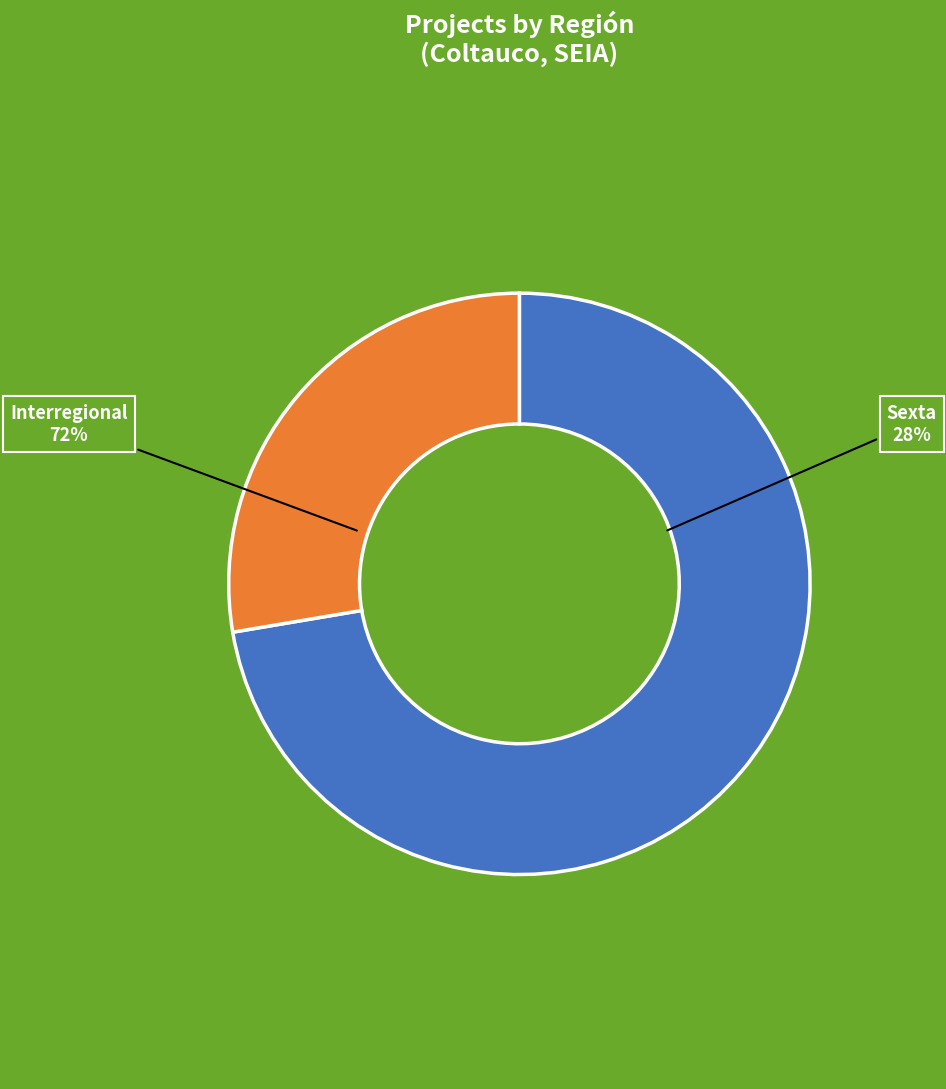

How many slices are in this pie chart?

2